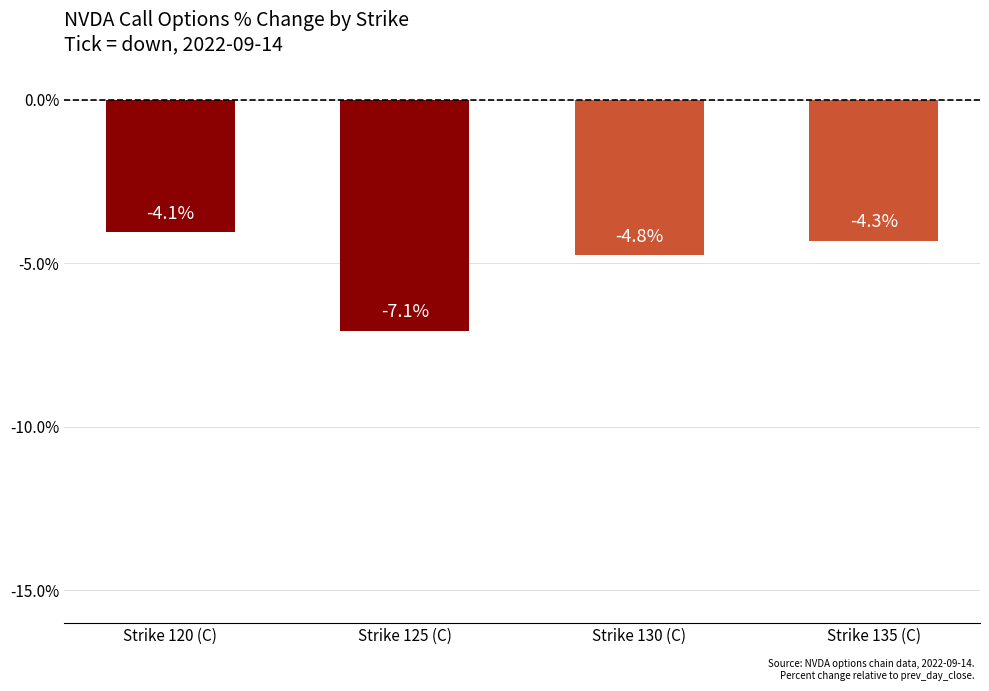

What is the value of the 1st bar from the left?

-4.1